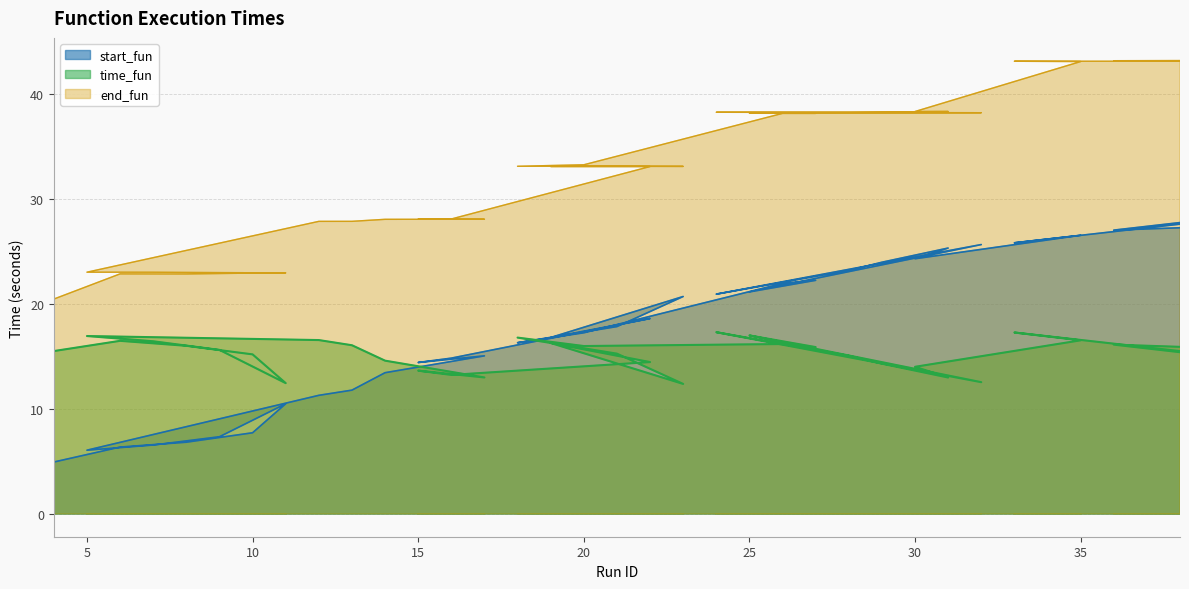

What is the value of the start_fun point at the 35th from the left?

25.8